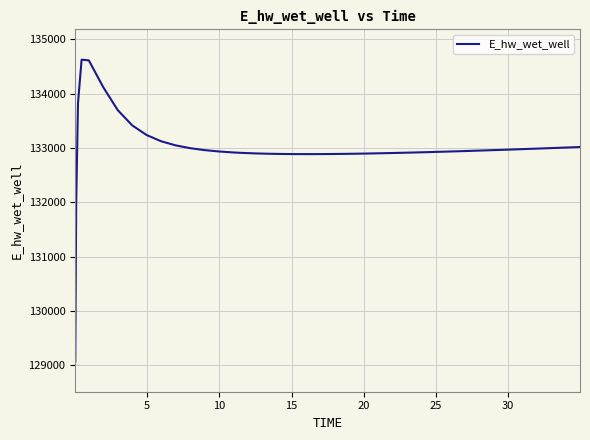

What is the greatest value displayed?

134628.0